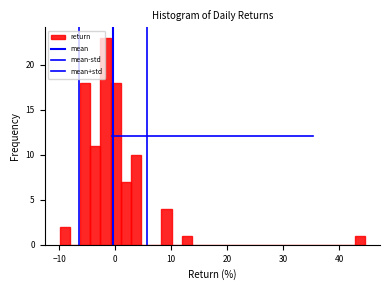

Around what value on the x-axis is the tallest bar? Give the approximate position of its centre, as read against the axis.

-2